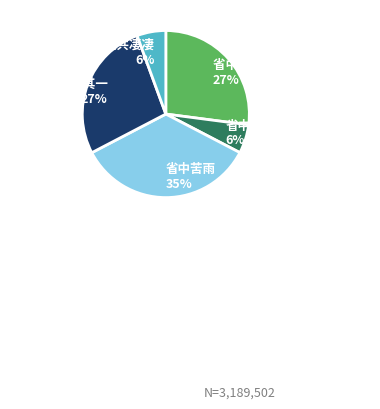

How many slices are in this pie chart?

5